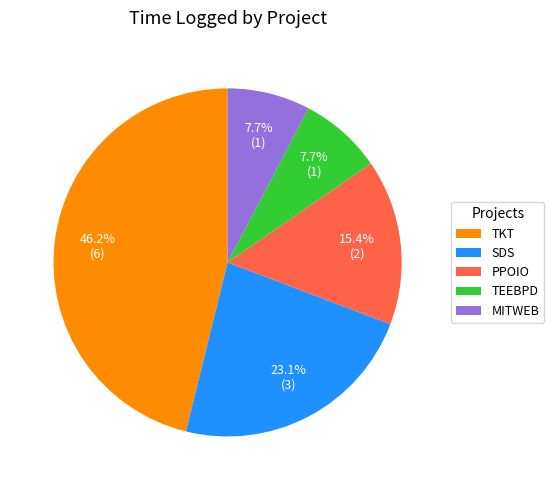

What is the largest slice in the pie chart?

TKT